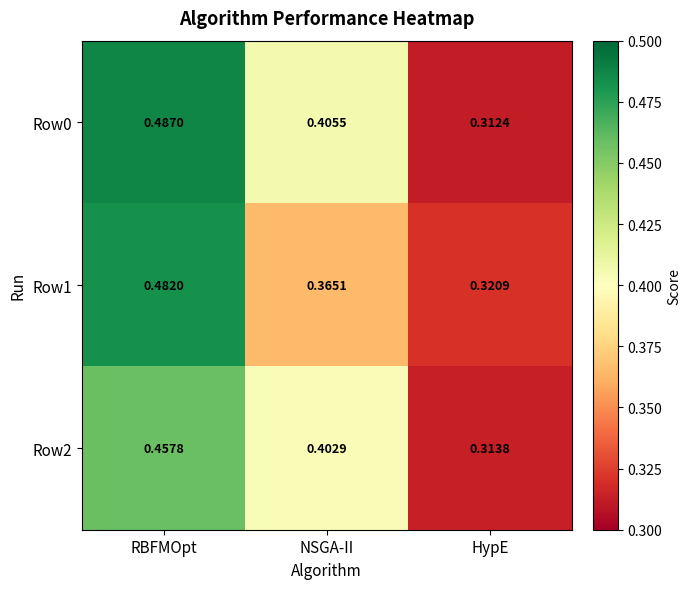

At HypE, list the series in order from smallest to largest.

Row0, Row2, Row1